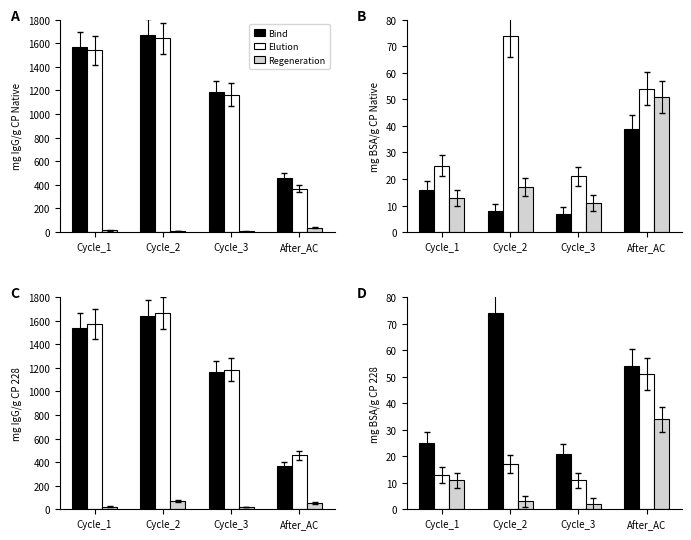

Is it true that Regeneration equals 2 at Cycle_2?

False